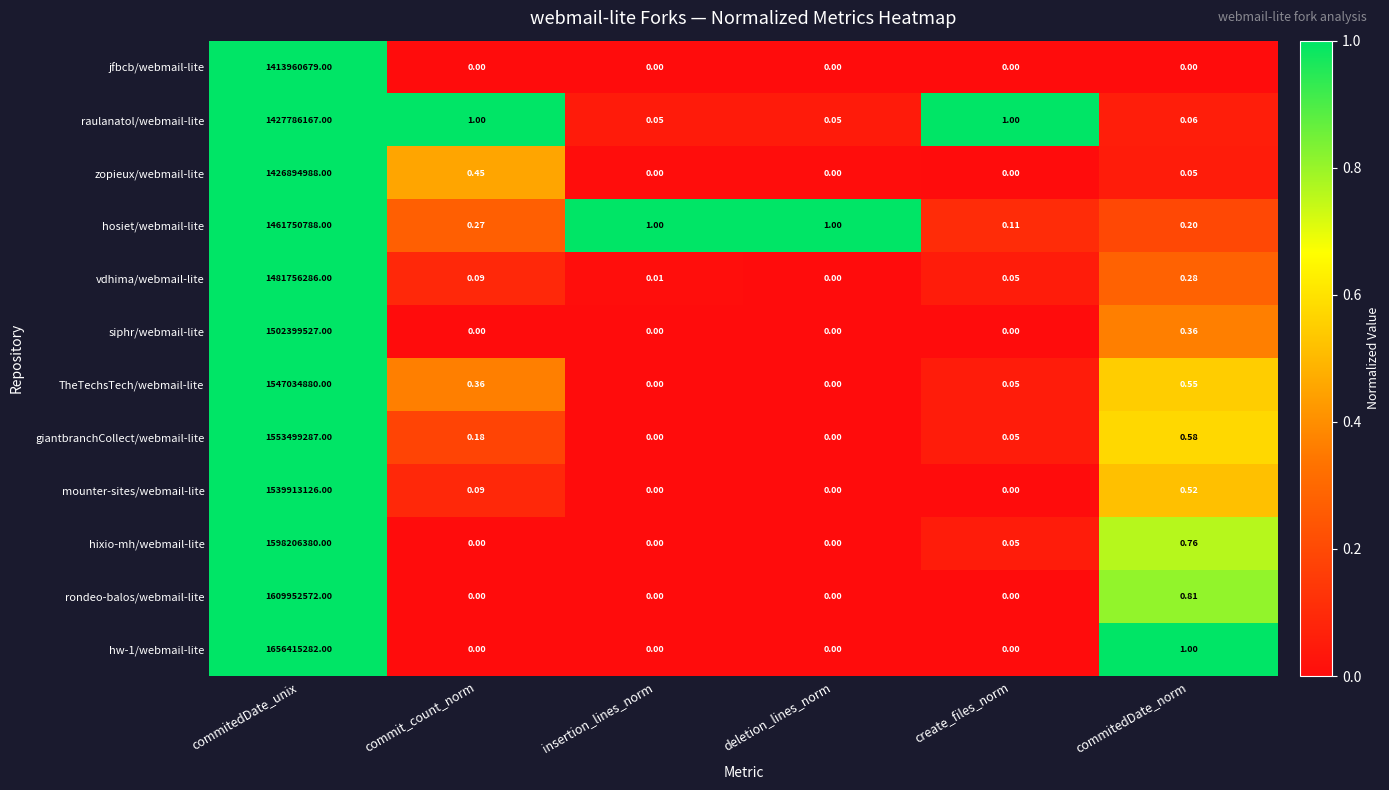

Which category has the highest value across all series?

commitedDate_unix